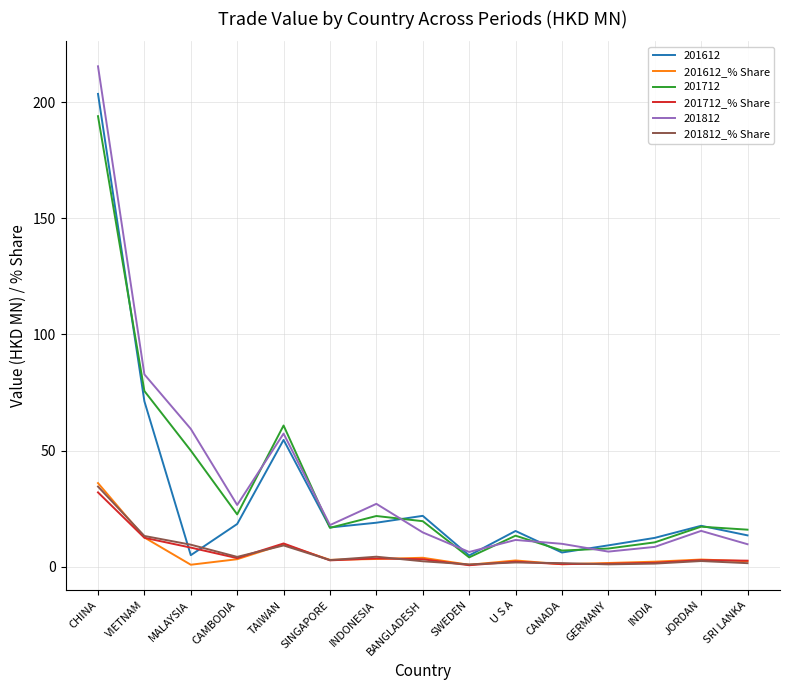

The 201612_% Share series shows 3.3 at CAMBODIA. True or false?

True